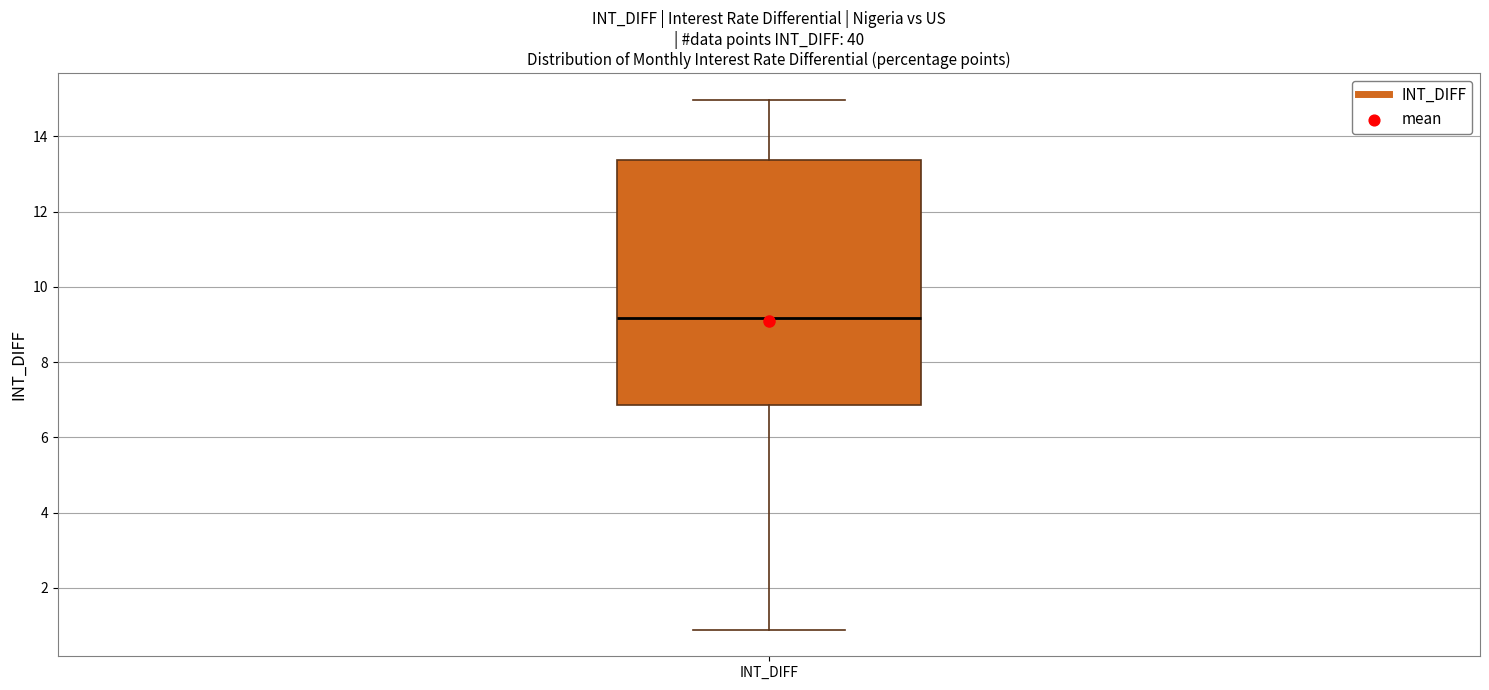

Read this box plot against the y-axis: the position of the median line, the range covered by the box, and the ends of both whiskers. The values are not printed on the chart, so give them approximately, as read against the axis.

median 9.2, box 6.8 to 13.4, whiskers 0.8 to 15.0